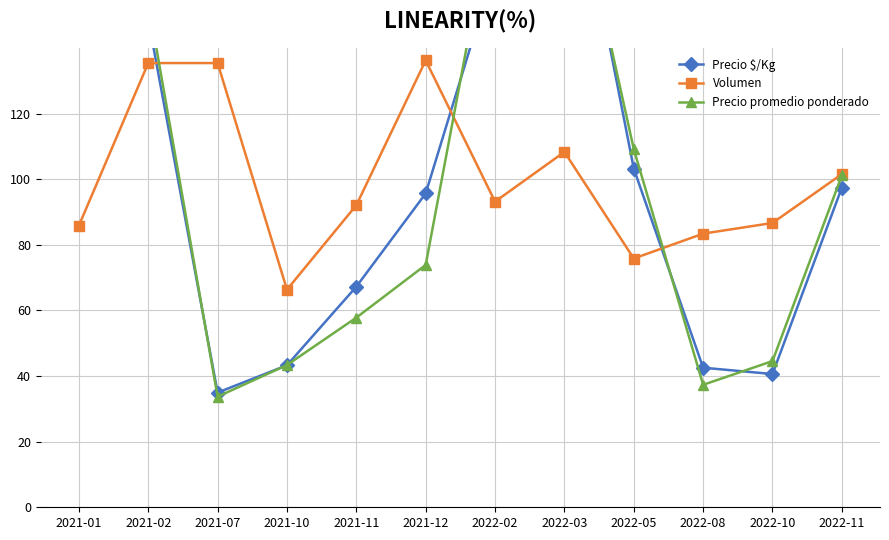

What is the label of the 6th point from the right?

2022-02